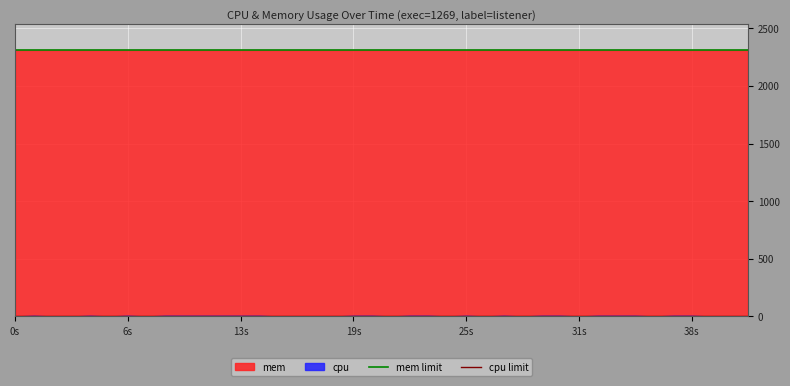

Which series has the largest total across all categories?

mem